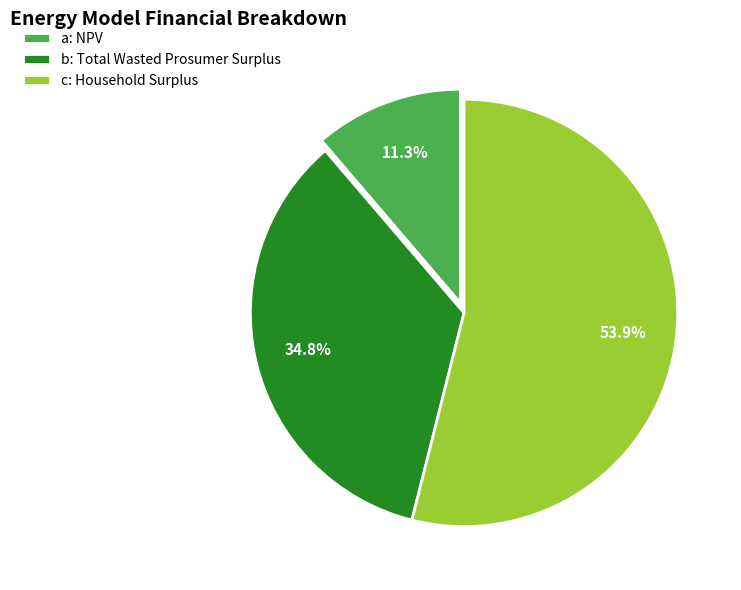

Which has a higher value, b: Total Wasted Prosumer Surplus or a: NPV?

b: Total Wasted Prosumer Surplus